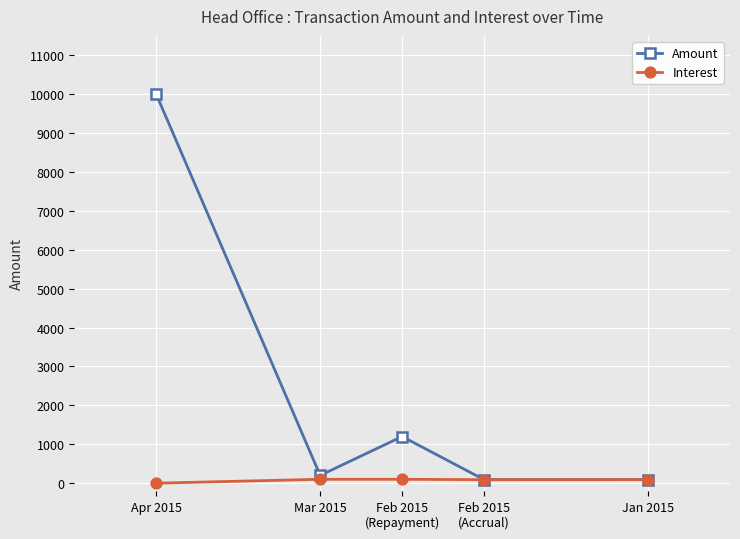

True or false: Amount and Interest cross at least once.

False